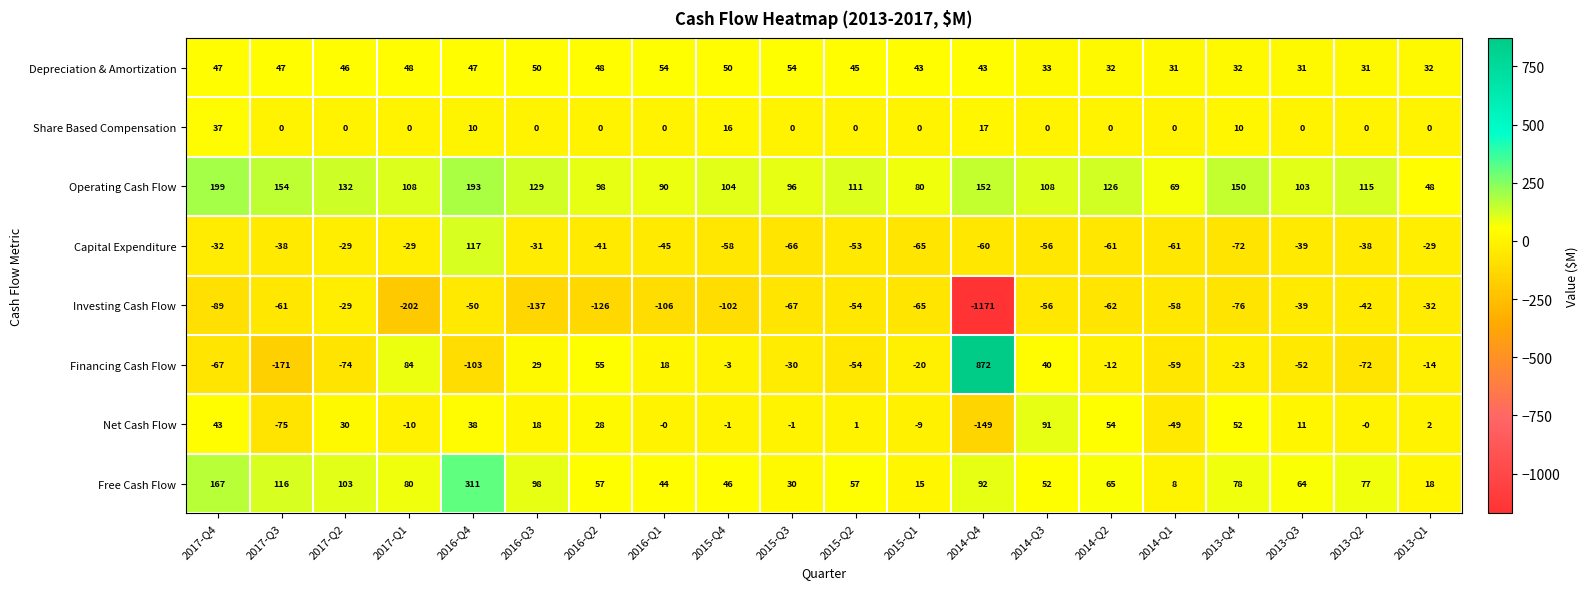

At which category does the chart reach its peak across all series?

2014-Q4